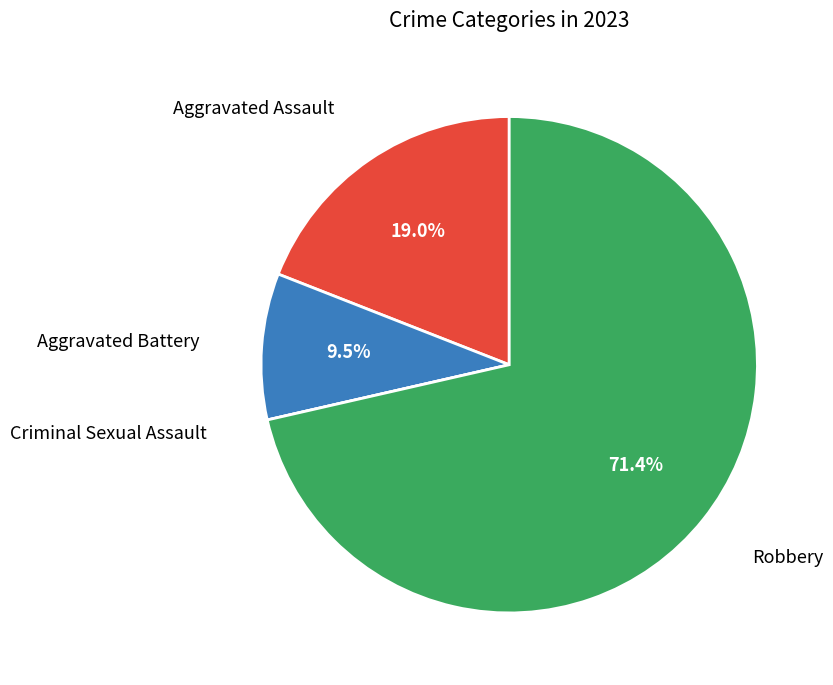

Is there a majority slice in this chart?

Yes